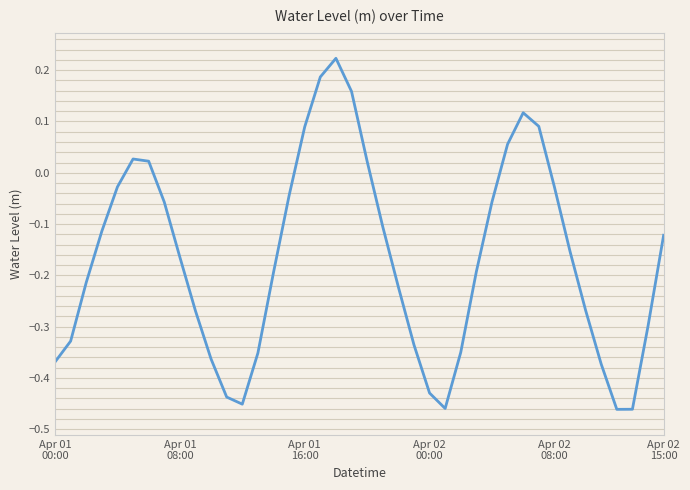

What is the difference between the maximum and minimum values?

0.7